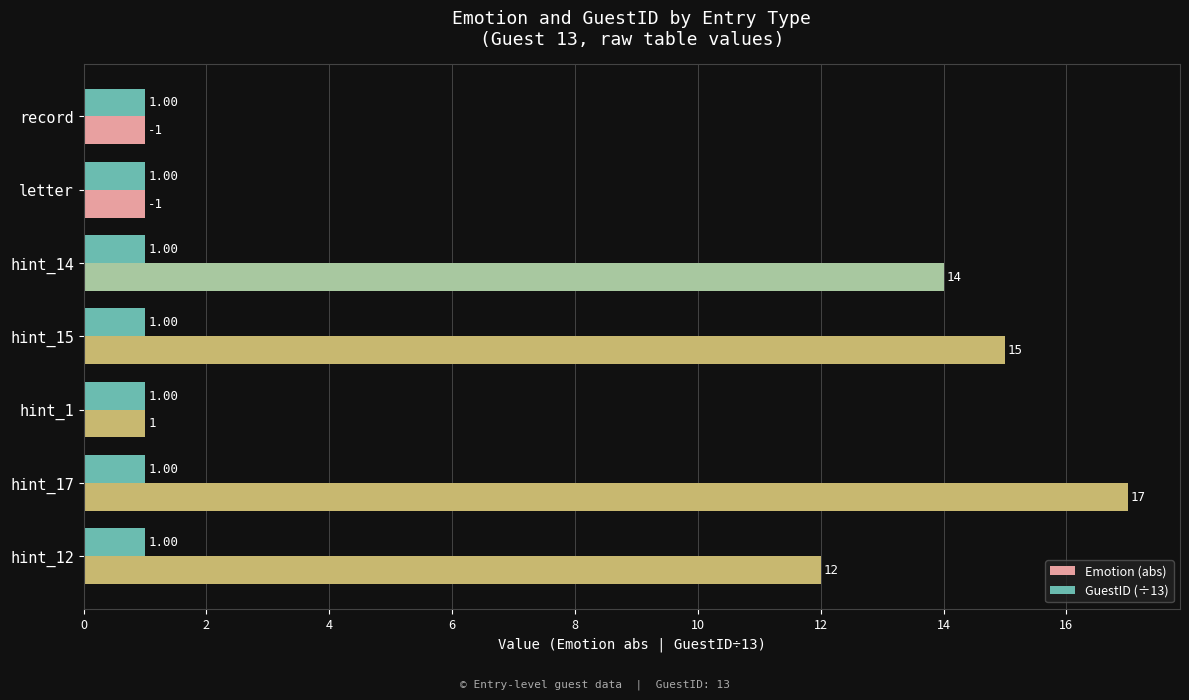

Which series changed the most between hint_1 and hint_12?

Emotion (abs)